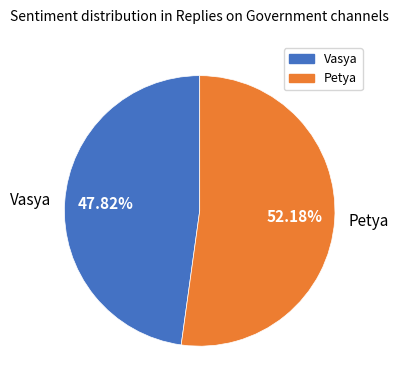

What percentage do Vasya and Petya together represent?

100.0%